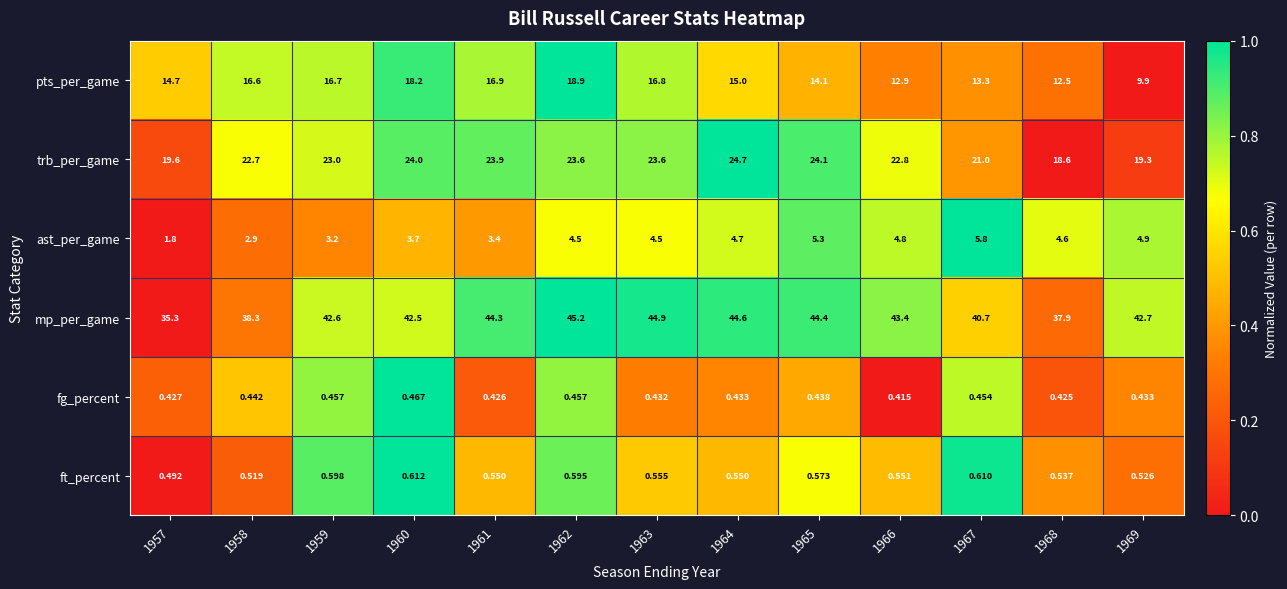

At how many categories does at least one series exceed 0?

13